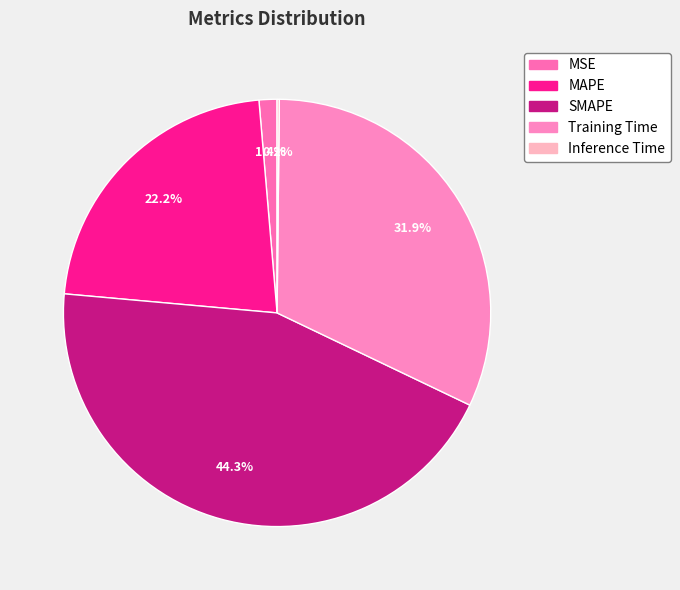

Do MSE and SMAPE together represent more than half of the pie?

No